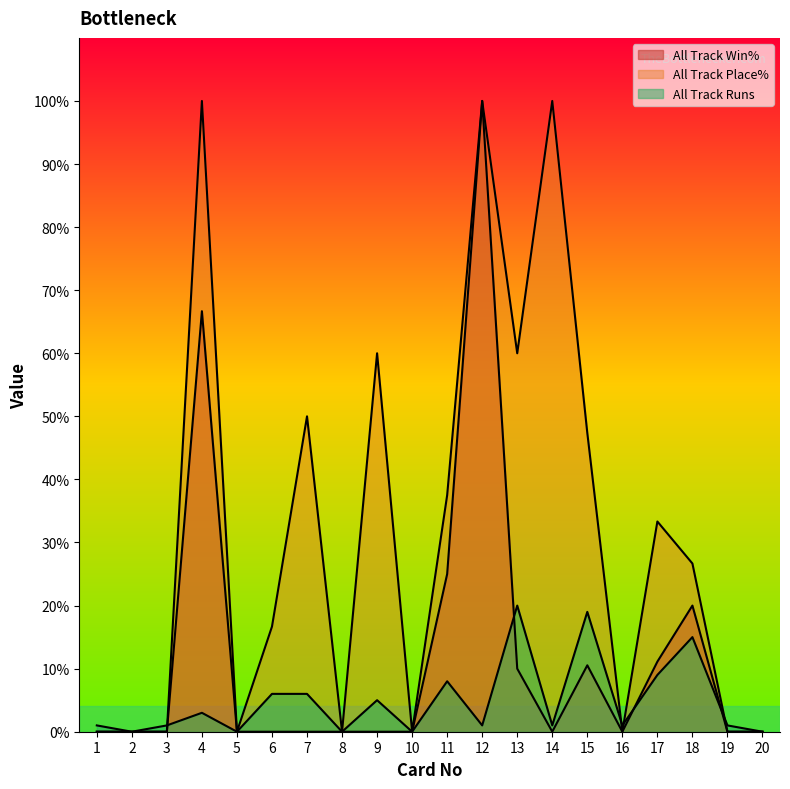

The All Track Win% series shows 46.2 at 15. True or false?

False